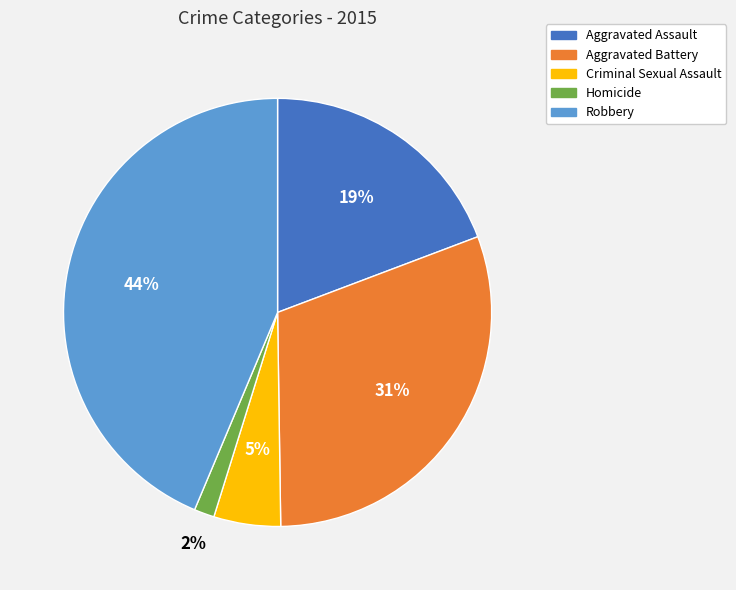

What is the largest slice in the pie chart?

Robbery